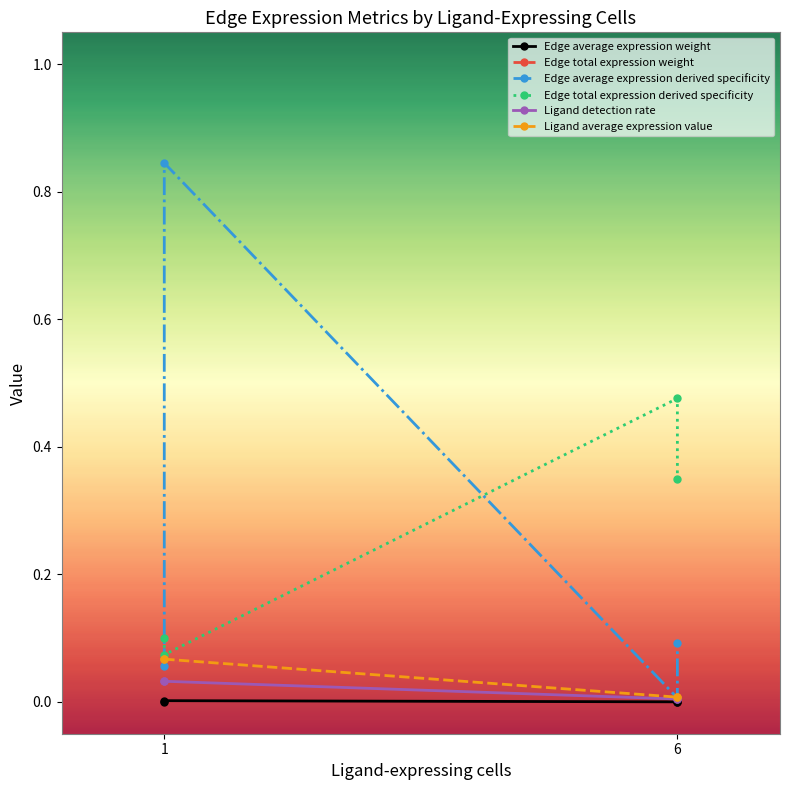

Count the Ligand detection rate values in the range 0 to 1.

4